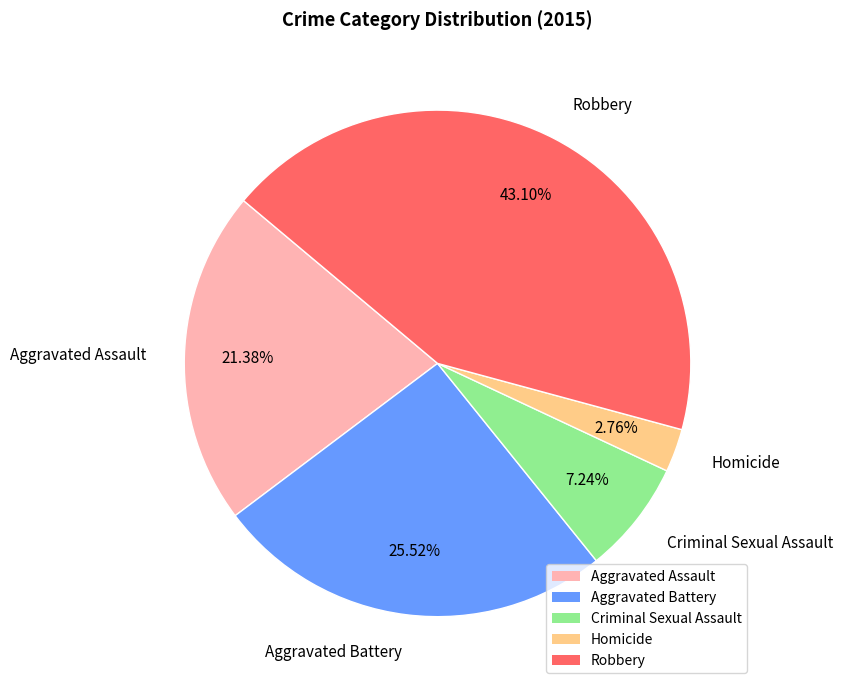

What percentage is the Homicide slice, to the nearest percent?

3%